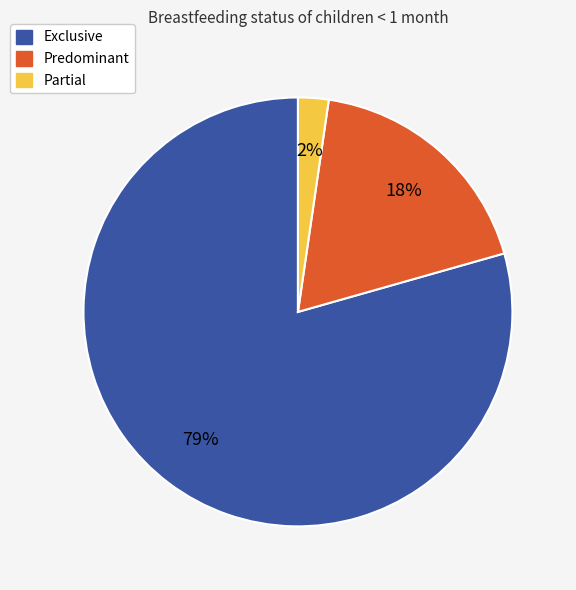

To the nearest percent, what is the average slice percentage?

33%